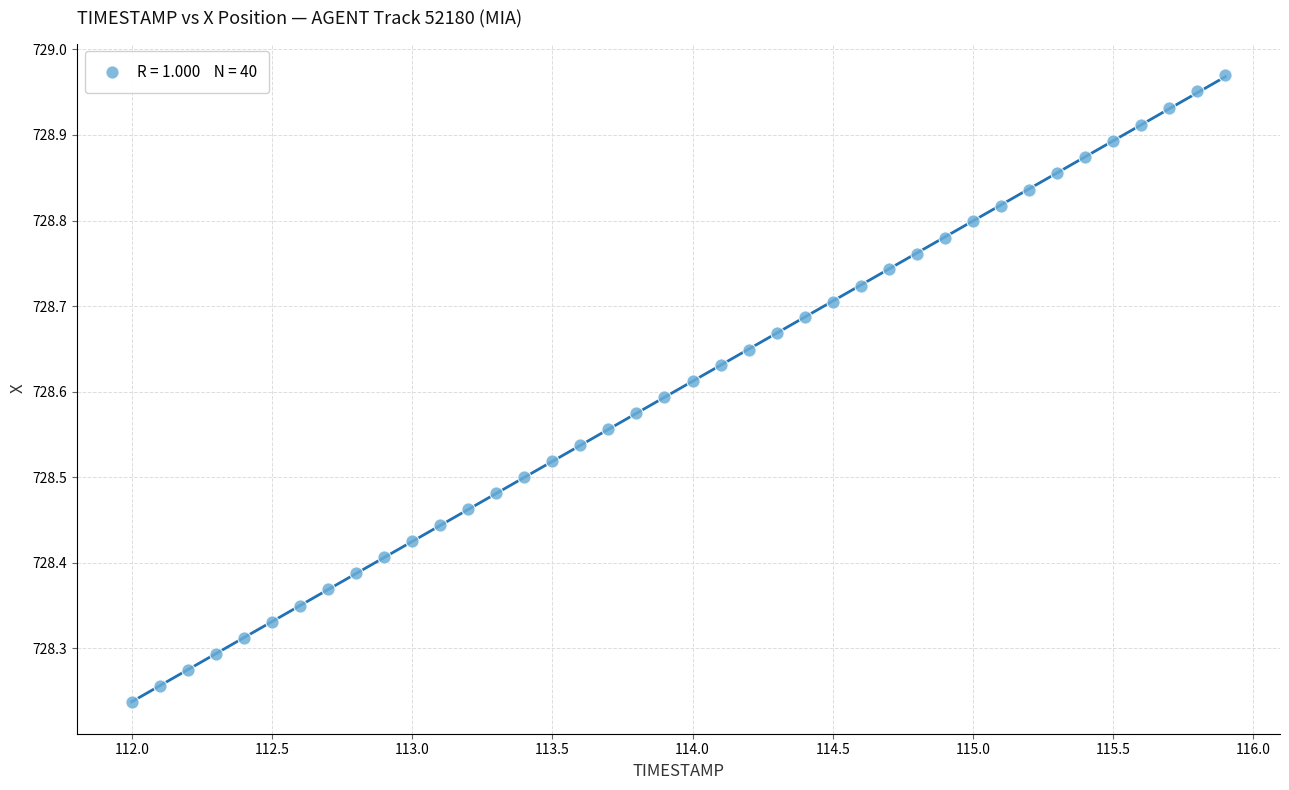

What is the range of X values (max minus min)?

3.9